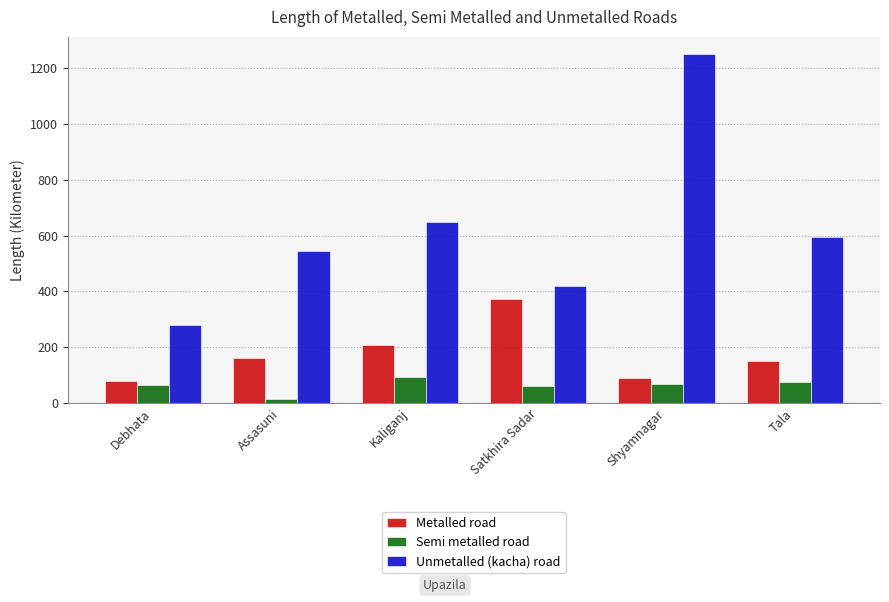

What is the approximate value of Unmetalled (kacha) road at Assasuni?

543.7